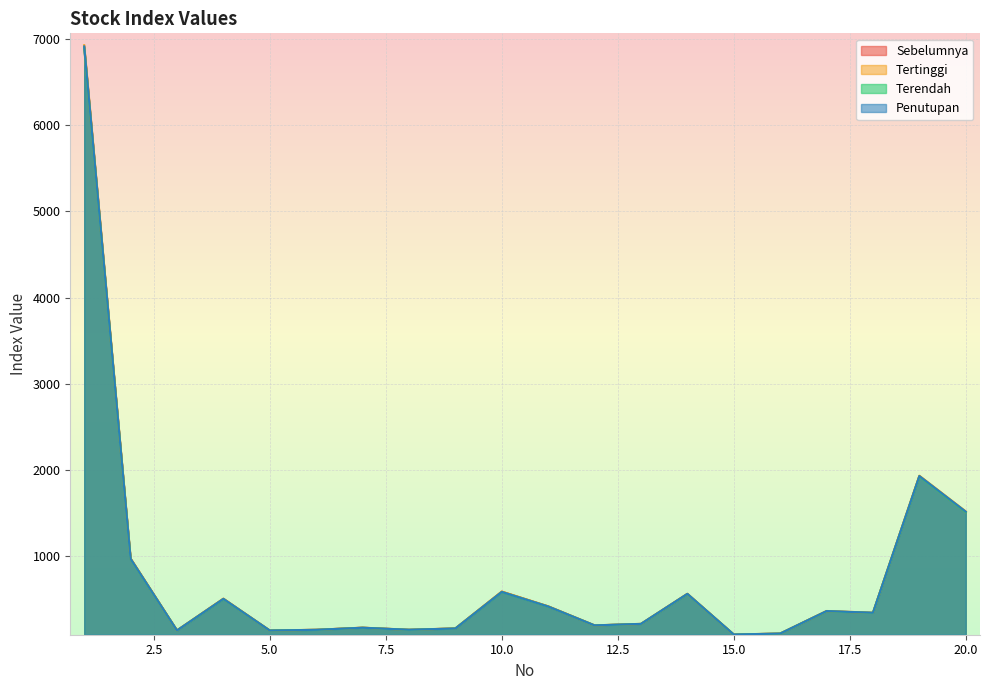

What is the sum of all Terendah values?

15490.4